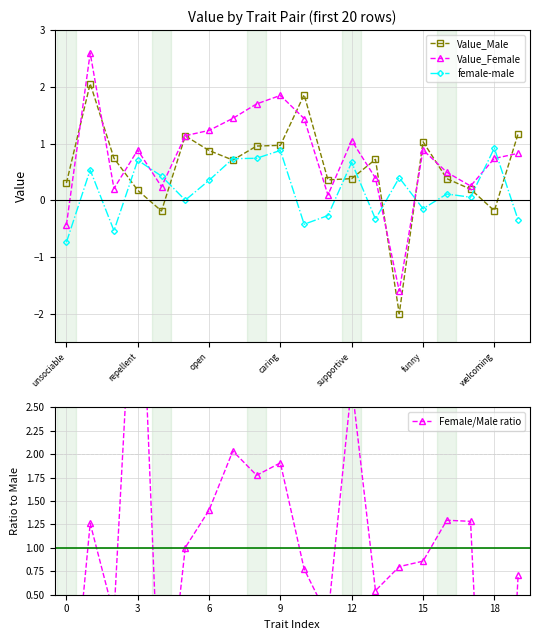

True or false: Female/Male ratio has a value of 0.5 at 7.

False